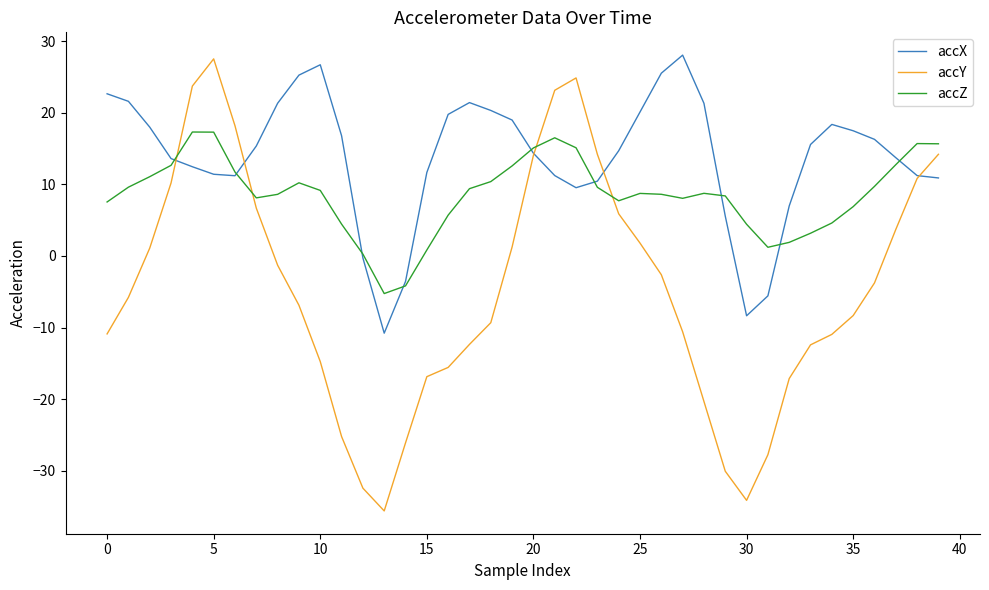

Rank the series by their average value, from lowest to highest.

accY, accZ, accX